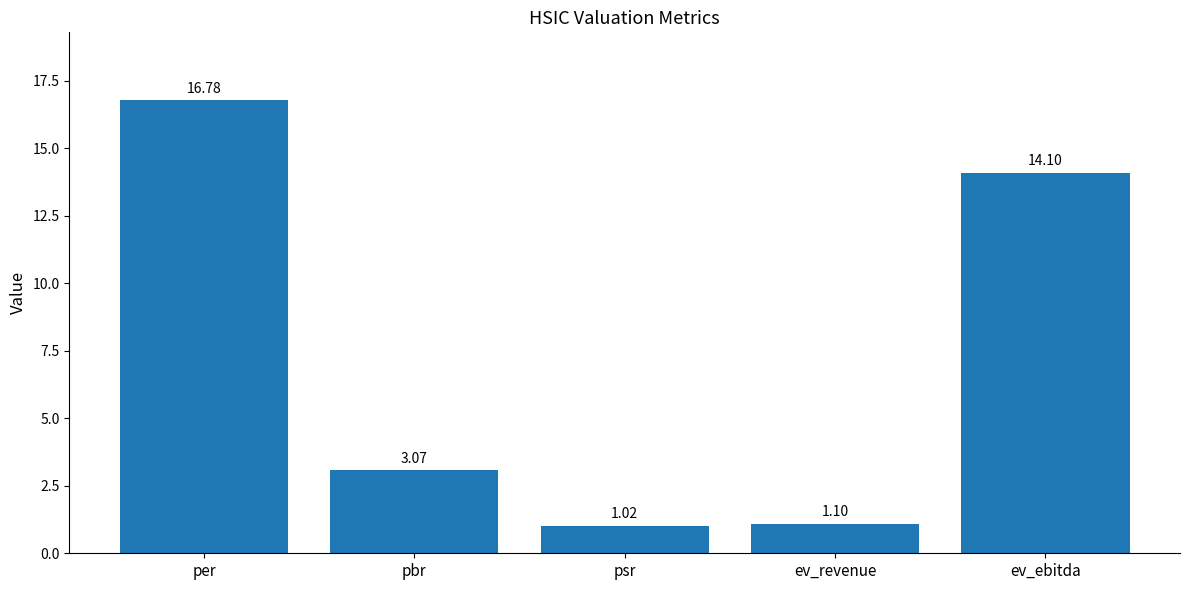

List the labels in order of value, largest first.

per, ev_ebitda, pbr, ev_revenue, psr